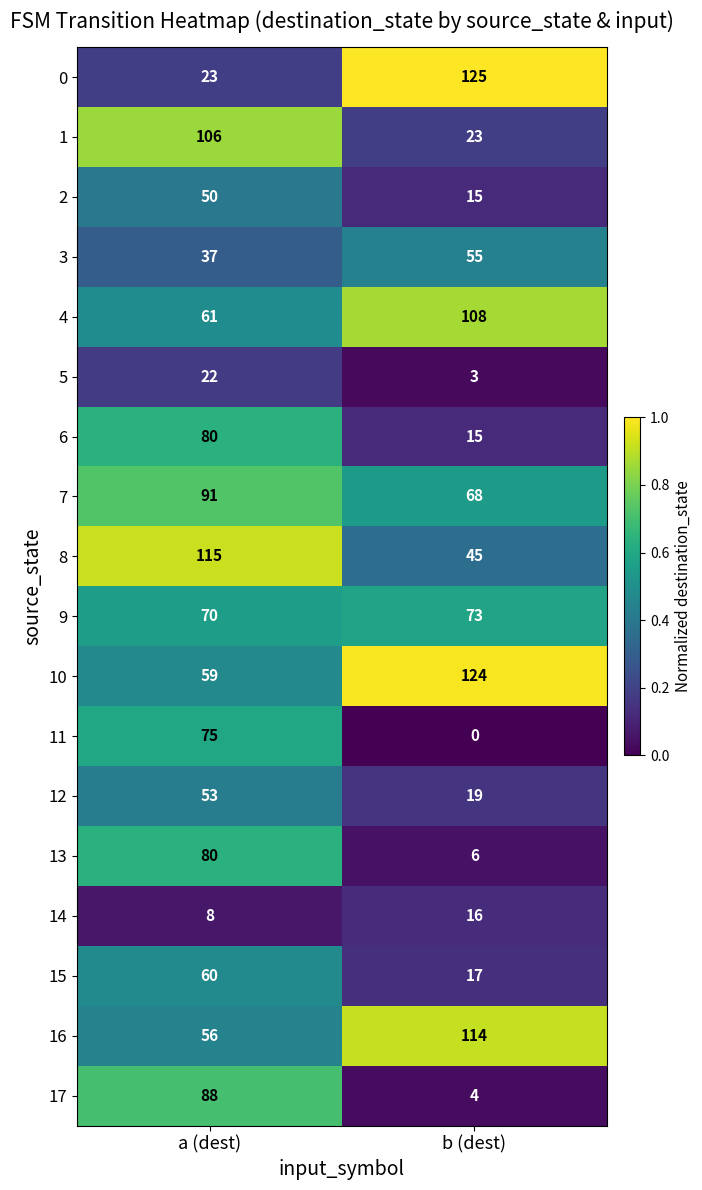

What is the difference between the highest and lowest values at b (dest)?

125